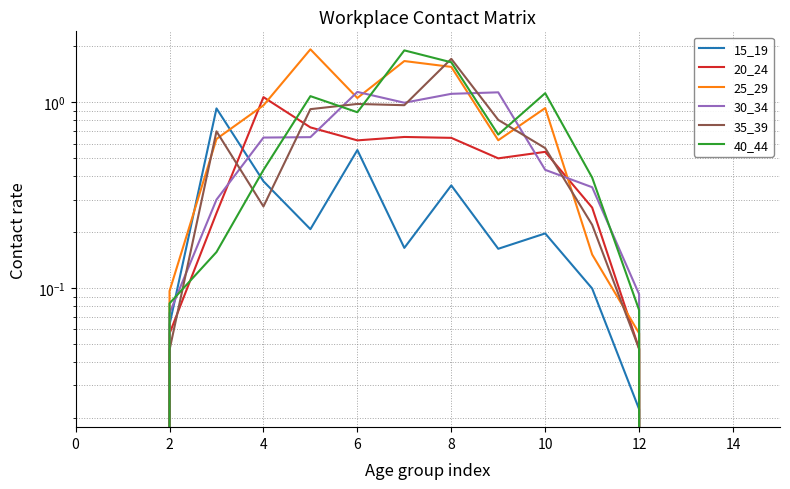

What is the sum of all 25_29 values?

9.7